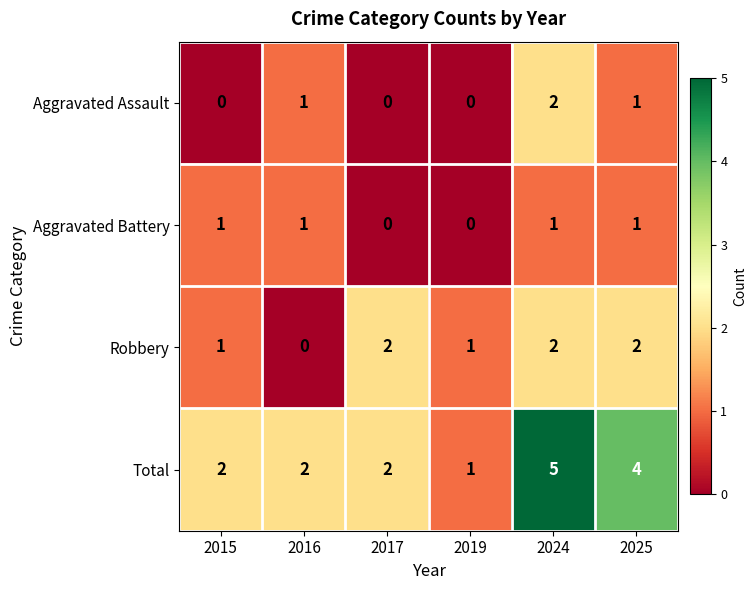

True or false: Aggravated Assault has a value of 3 at 2024.

False